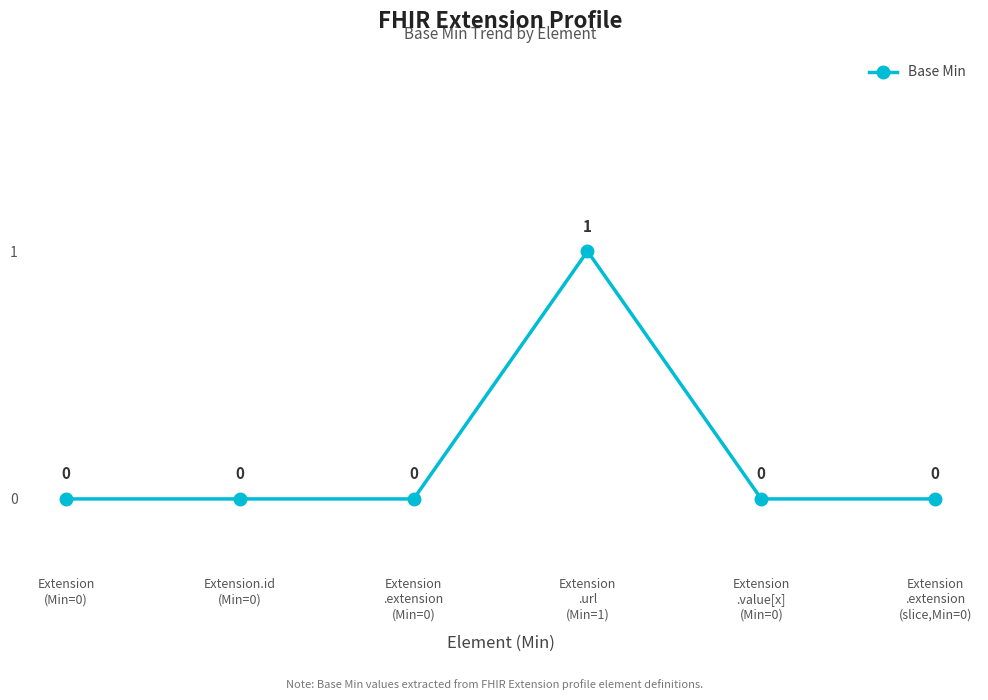

What is the difference between the maximum and second lowest values?

1